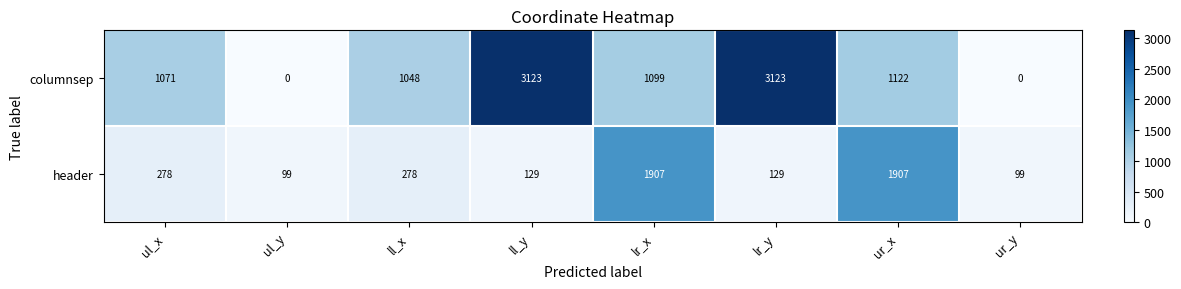

Count the number of categories in the chart.

8